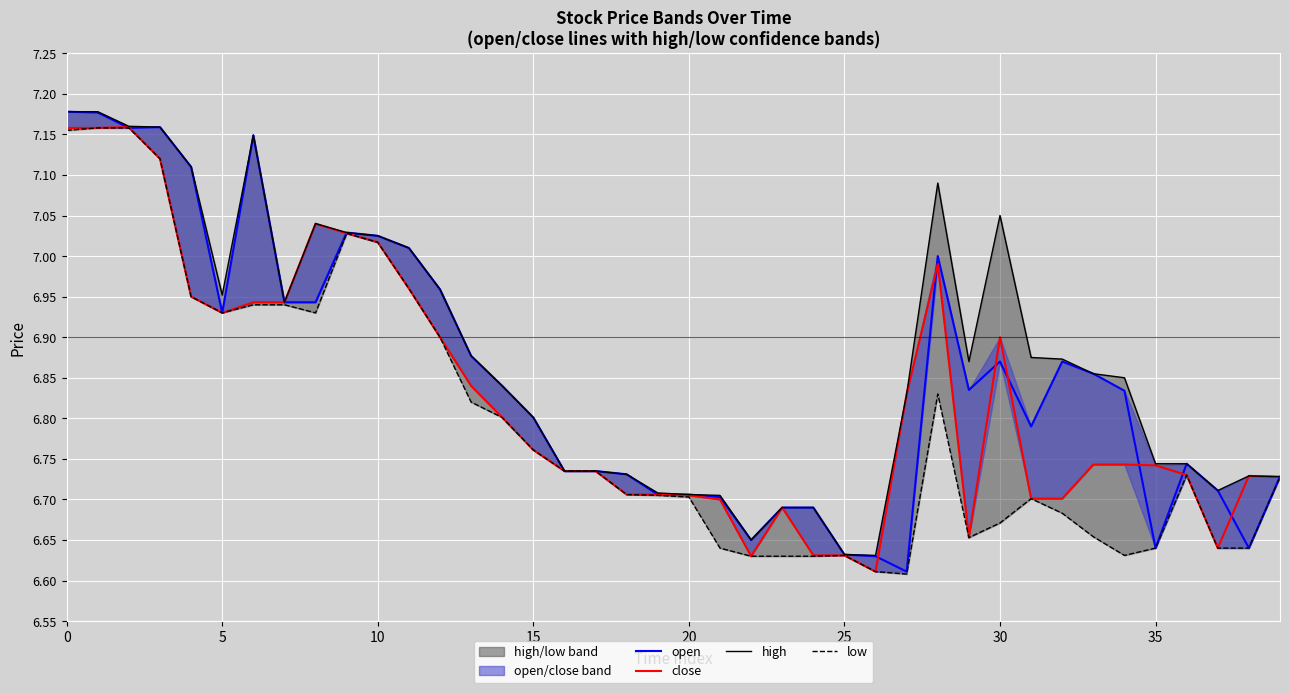

The value of low at 27 is 6.6. True or false?

True